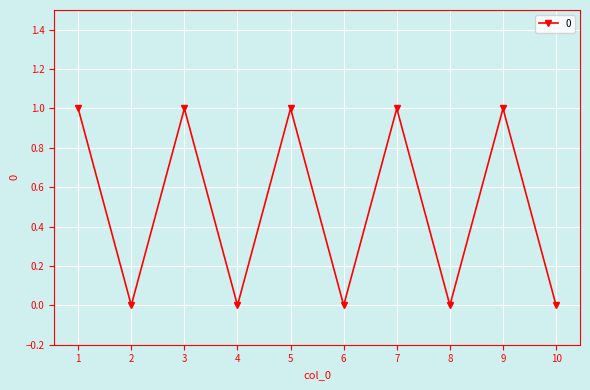

The value at 9 is 0. True or false?

False